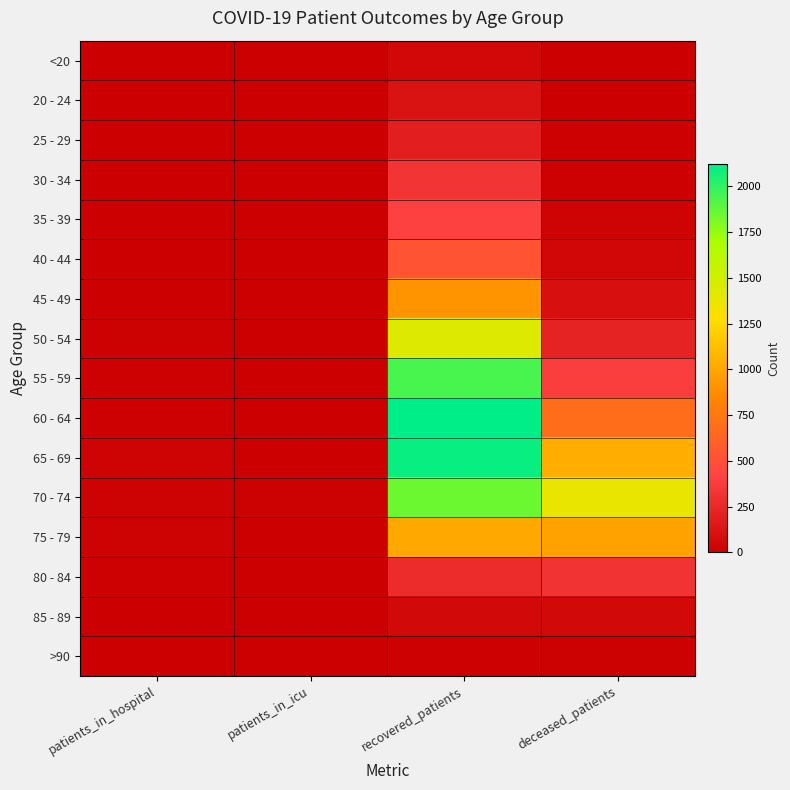

Rank the series at deceased_patients from lowest to highest value.

20 - 24, <20, >90, 25 - 29, 30 - 34, 35 - 39, 40 - 44, 85 - 89, 45 - 49, 50 - 54, 80 - 84, 55 - 59, 60 - 64, 75 - 79, 65 - 69, 70 - 74